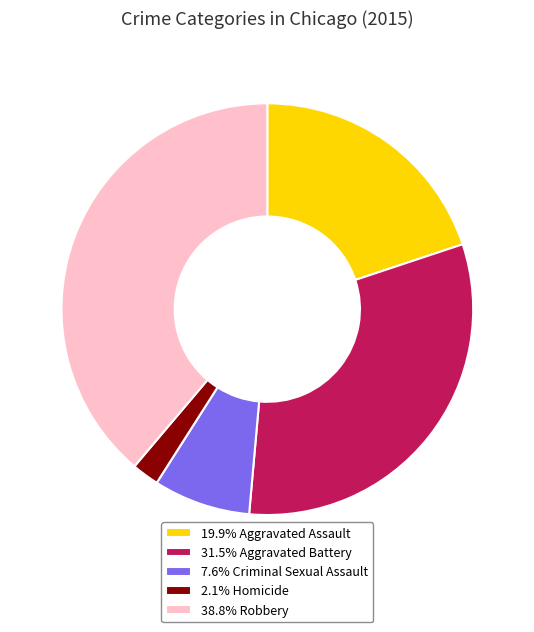

Is the sum of 31.5% Aggravated Battery and 19.9% Aggravated Assault greater than half?

Yes